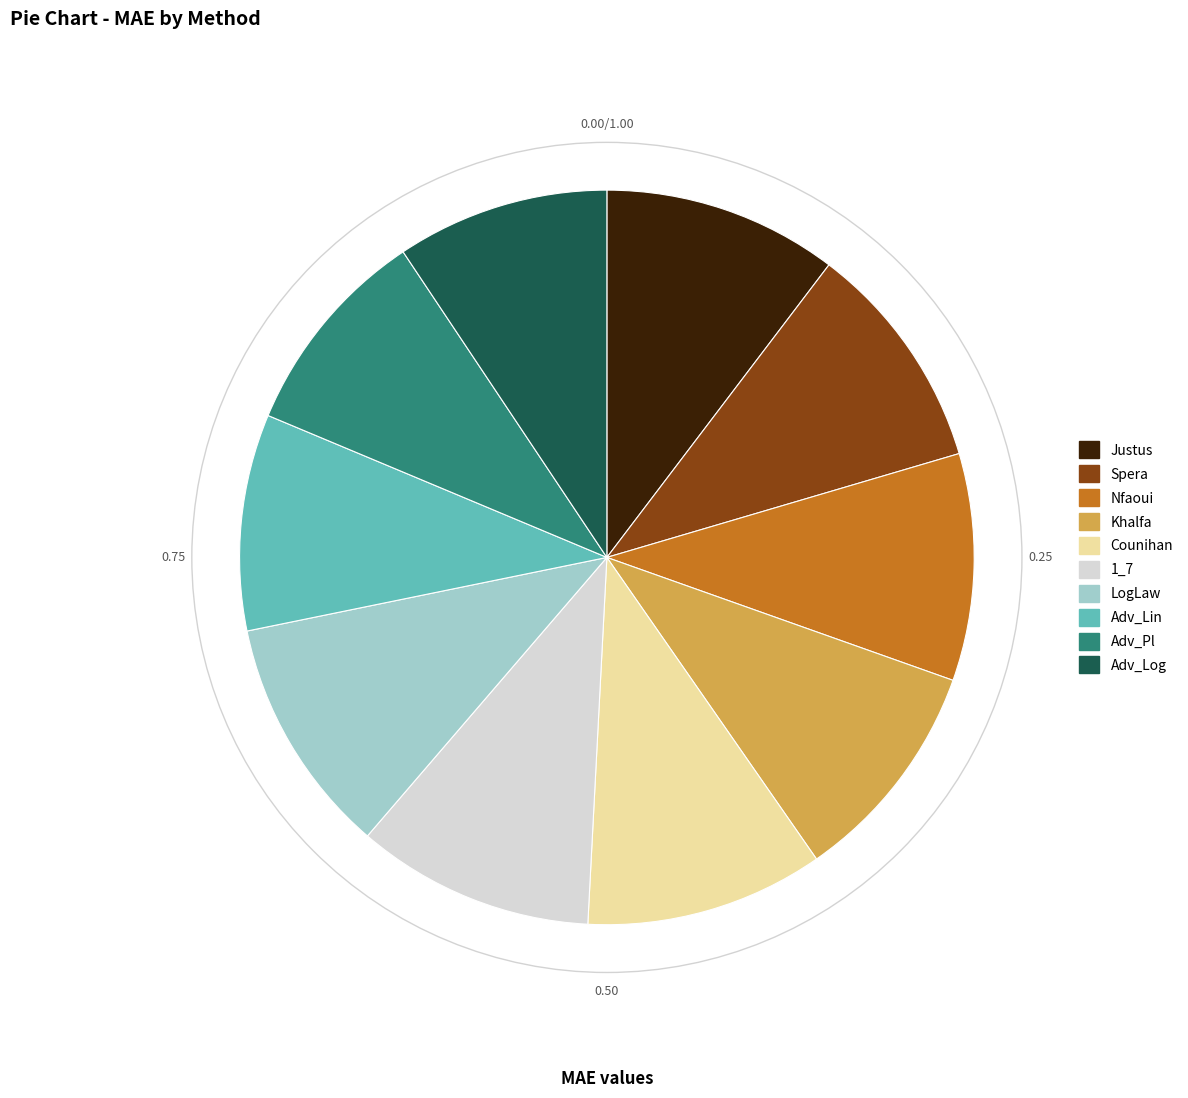

Do Khalfa and Counihan together represent more than half of the pie?

No